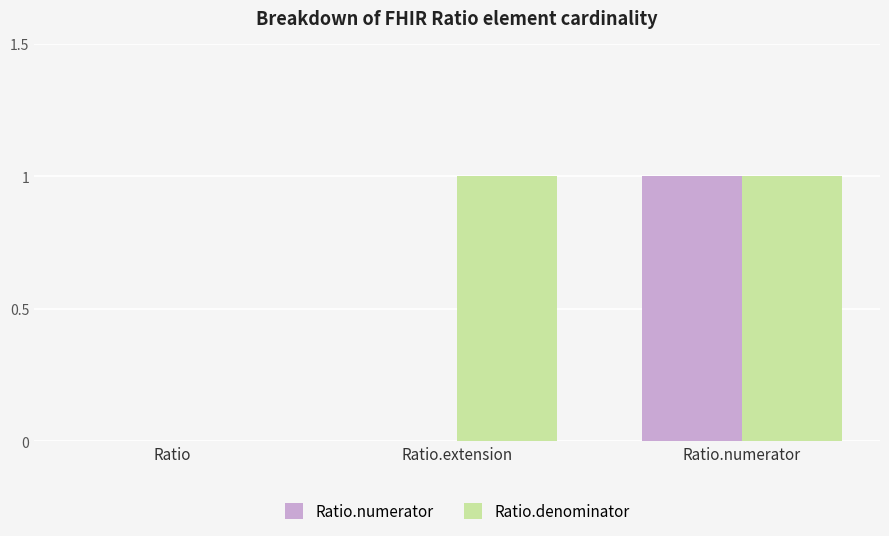

What is the maximum value for Ratio.denominator?

1